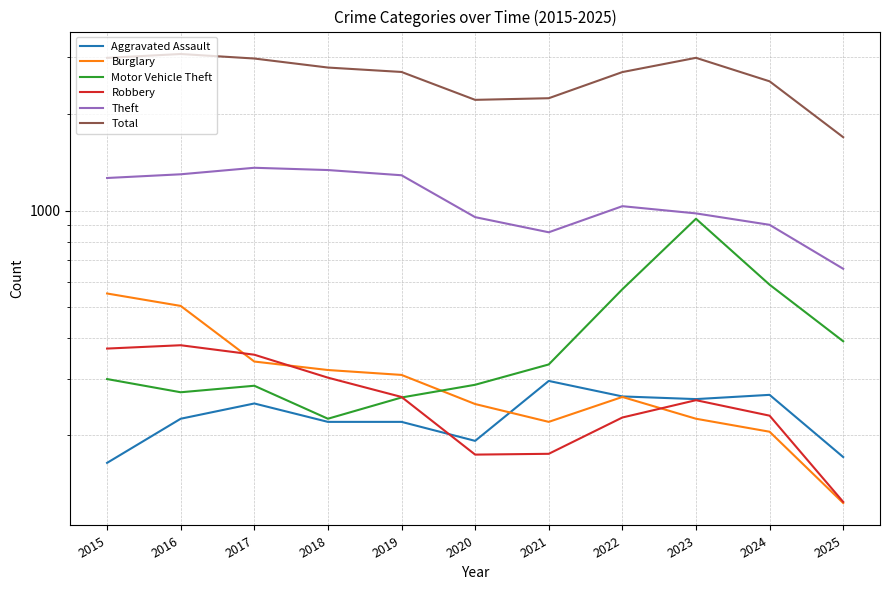

What is the sum of the Total values at 2025 and 2023?

4680